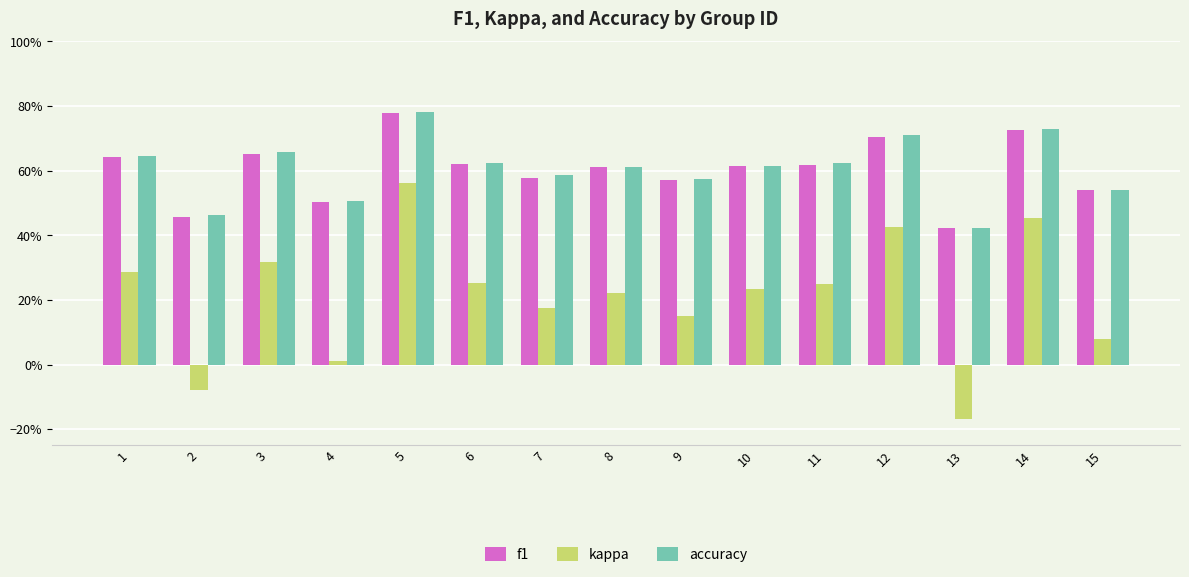

At which label does f1 reach its peak?

5